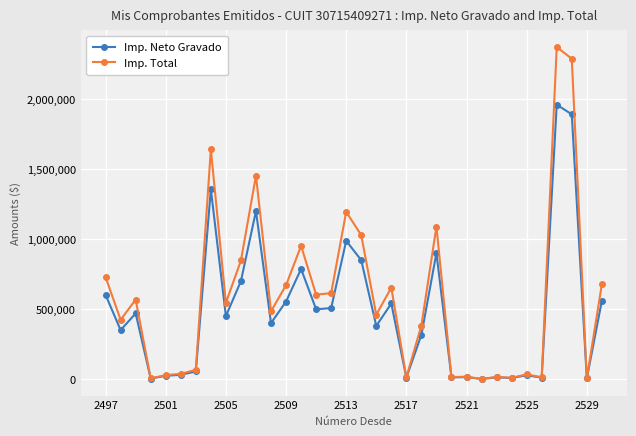

How many lines are shown in the chart?

2